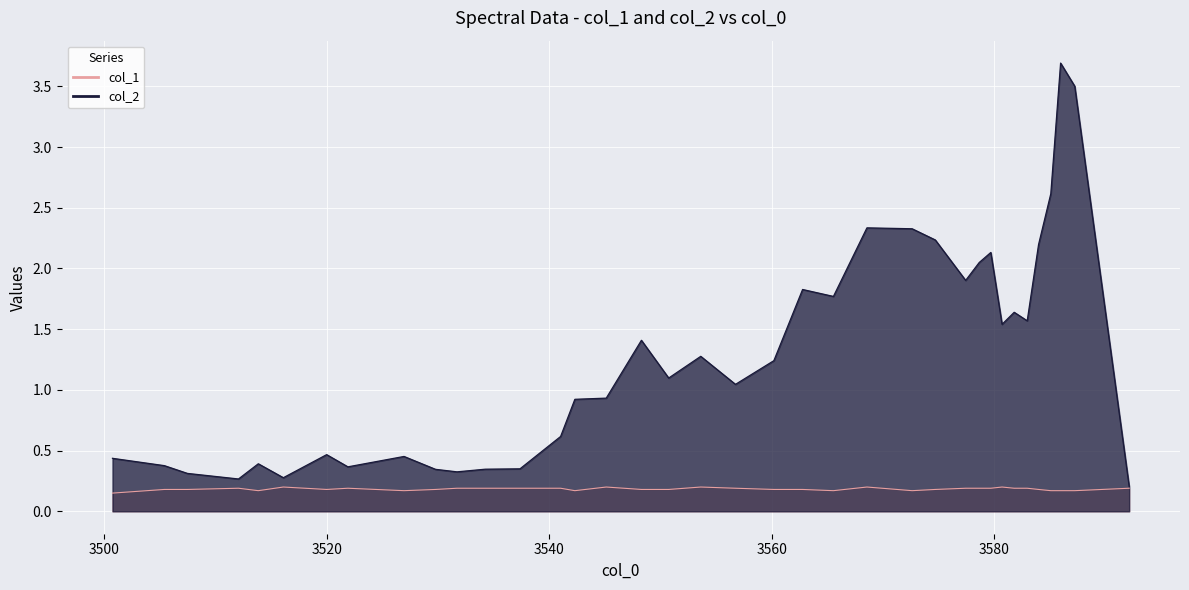

The chart shows a value of 1.8 at 3562.76. True or false?

True